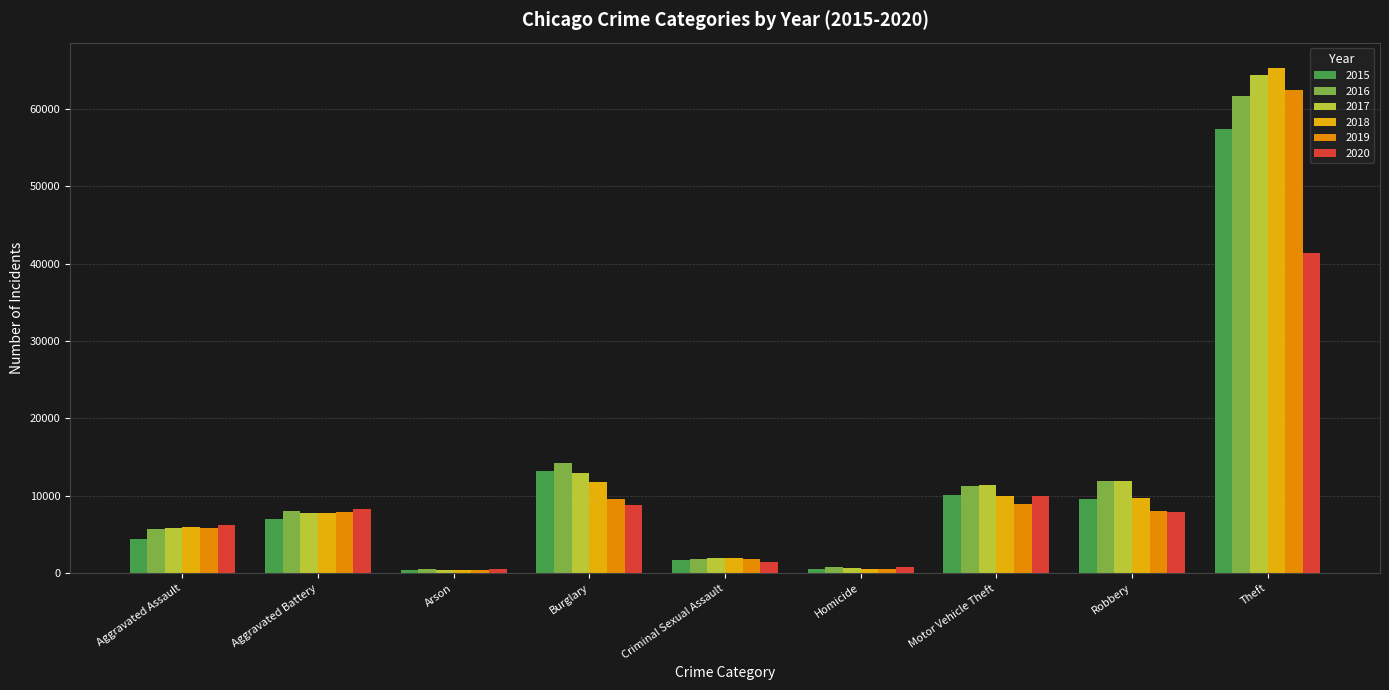

Is it true that 2015 equals 17618 at Burglary?

False